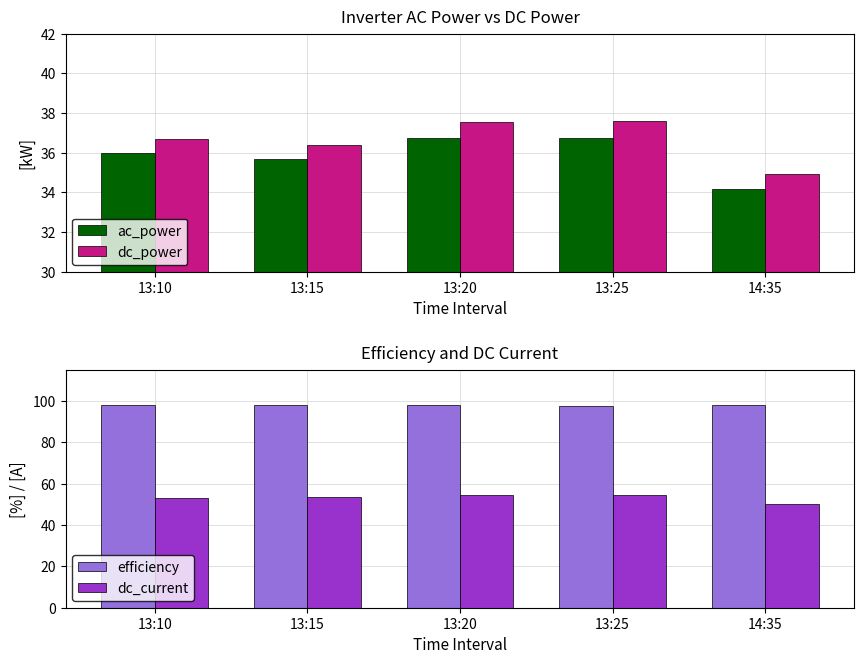

What is the label of the 5th bar from the left?

14:35